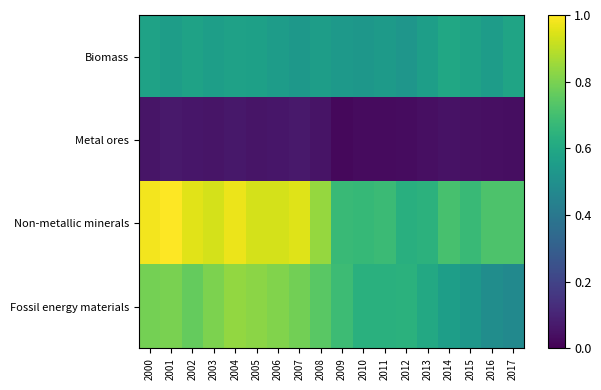

At 2017, list the series in order from largest to smallest.

Non-metallic minerals, Biomass, Fossil energy materials, Metal ores